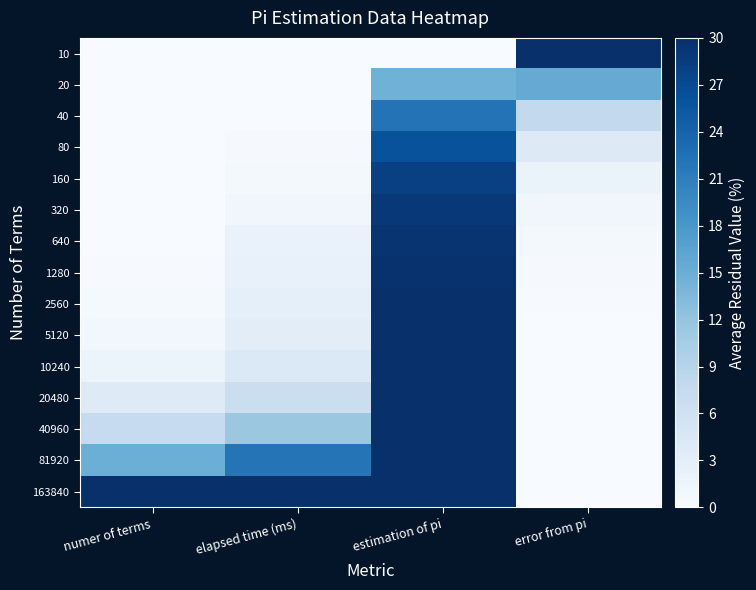

Reading right to left, list all the values displayed in this chart.

10: error from pi=30.0	estimation of pi=0.0	elapsed time (ms)=0.0	numer of terms=0.0
20: error from pi=15.5	estimation of pi=14.5	elapsed time (ms)=0.1	numer of terms=0.0
40: error from pi=7.8	estimation of pi=22.2	elapsed time (ms)=0.1	numer of terms=0.0
80: error from pi=4.0	estimation of pi=26.0	elapsed time (ms)=0.2	numer of terms=0.0
160: error from pi=2.0	estimation of pi=28.0	elapsed time (ms)=0.5	numer of terms=0.0
320: error from pi=1.0	estimation of pi=29.0	elapsed time (ms)=1.0	numer of terms=0.1
640: error from pi=0.5	estimation of pi=29.5	elapsed time (ms)=2.1	numer of terms=0.1
1280: error from pi=0.2	estimation of pi=29.8	elapsed time (ms)=2.3	numer of terms=0.2
2560: error from pi=0.1	estimation of pi=29.9	elapsed time (ms)=2.6	numer of terms=0.5
5120: error from pi=0.1	estimation of pi=29.9	elapsed time (ms)=3.2	numer of terms=0.9
10240: error from pi=0.0	estimation of pi=30.0	elapsed time (ms)=4.2	numer of terms=1.9
20480: error from pi=0.0	estimation of pi=30.0	elapsed time (ms)=6.6	numer of terms=3.7
40960: error from pi=0.0	estimation of pi=30.0	elapsed time (ms)=11.5	numer of terms=7.5
81920: error from pi=0.0	estimation of pi=30.0	elapsed time (ms)=22.1	numer of terms=15.0
163840: error from pi=0.0	estimation of pi=30.0	elapsed time (ms)=30.0	numer of terms=30.0